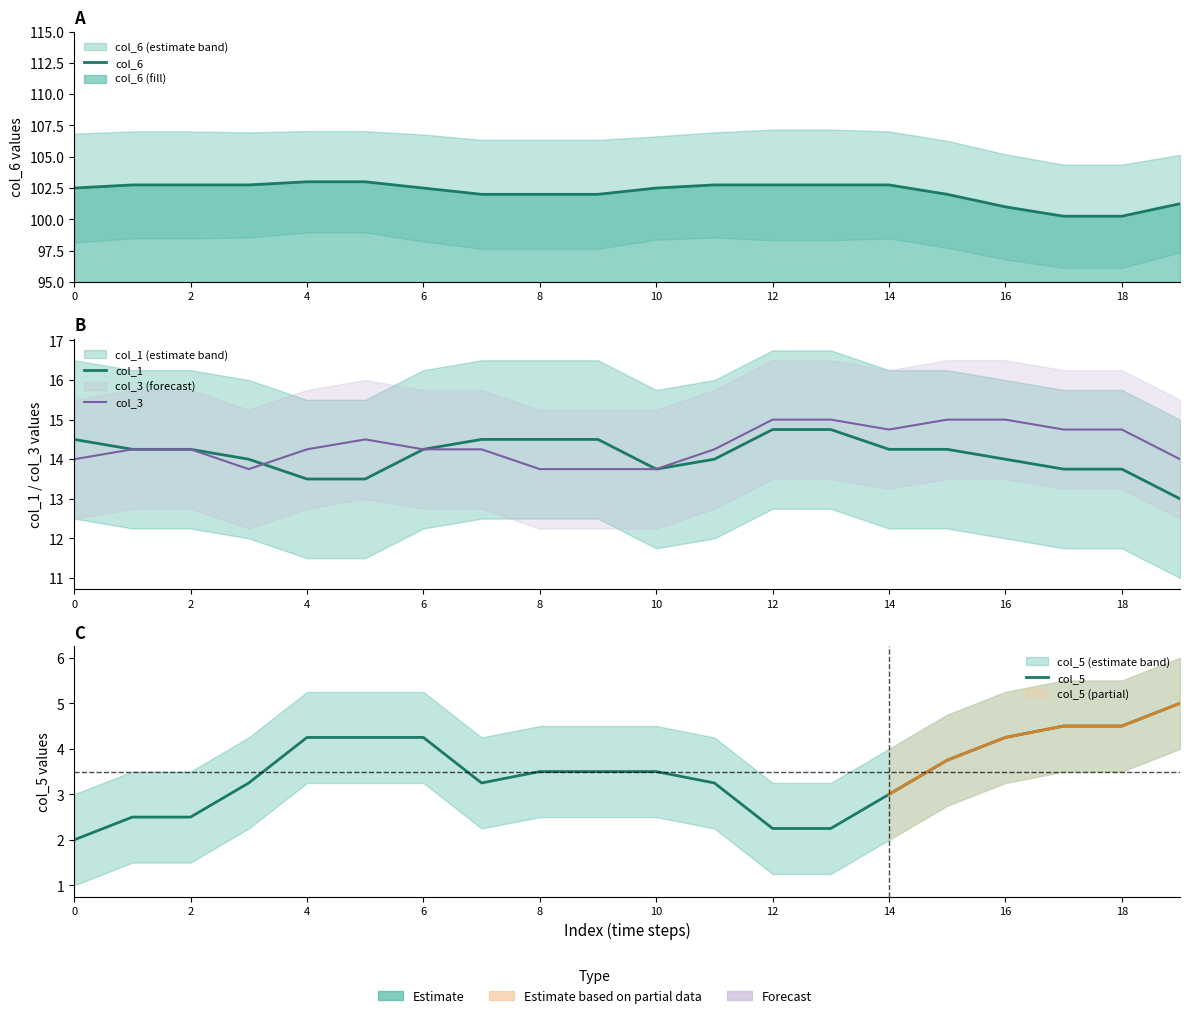

Read the col_5 value at 10.

3.5